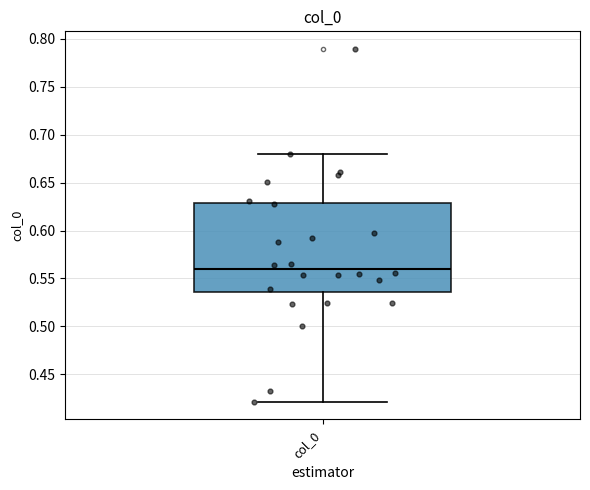

Read this box plot against the y-axis: the position of the median line, the range covered by the box, and the ends of both whiskers. The values are not printed on the chart, so give them approximately, as read against the axis.

median 0.560, box 0.535 to 0.630, whiskers 0.420 to 0.680